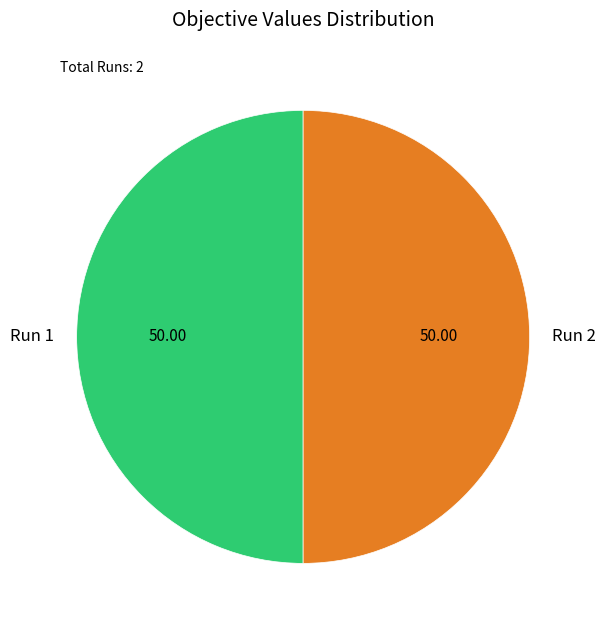

Count the number of slices in the pie.

2